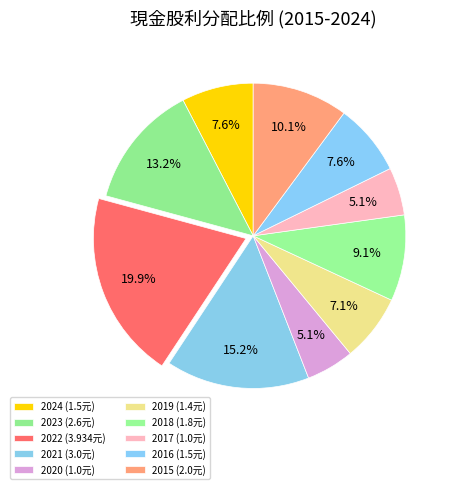

How many segments does this pie chart have?

10